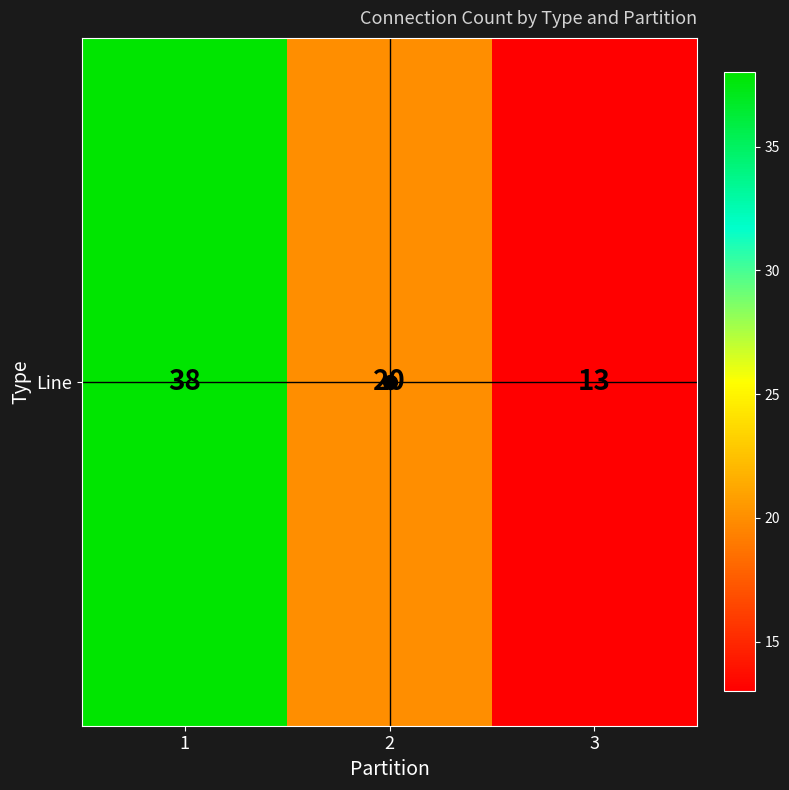

Reading left to right, extract all data points from this chart.

38	20	13